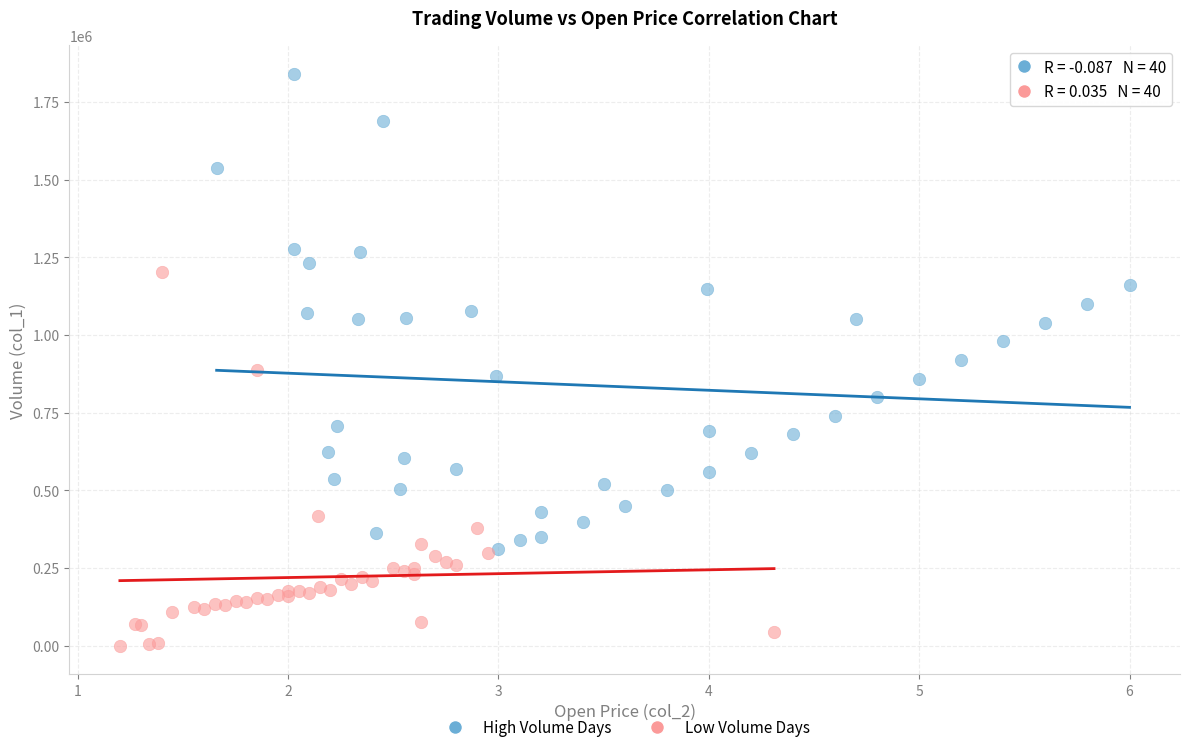

Which series reaches the minimum Y coordinate?

Low Volume Days